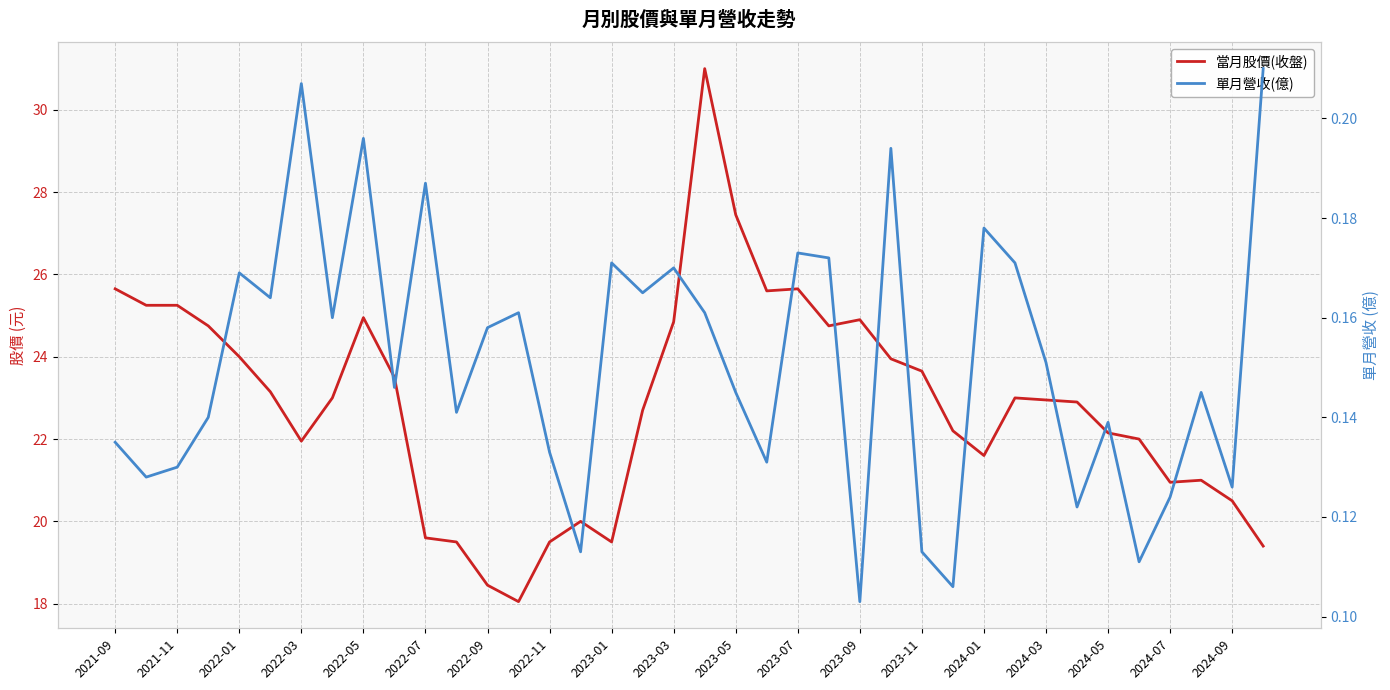

True or false: 當月股價(收盤) and 單月營收(億) cross at least once.

False